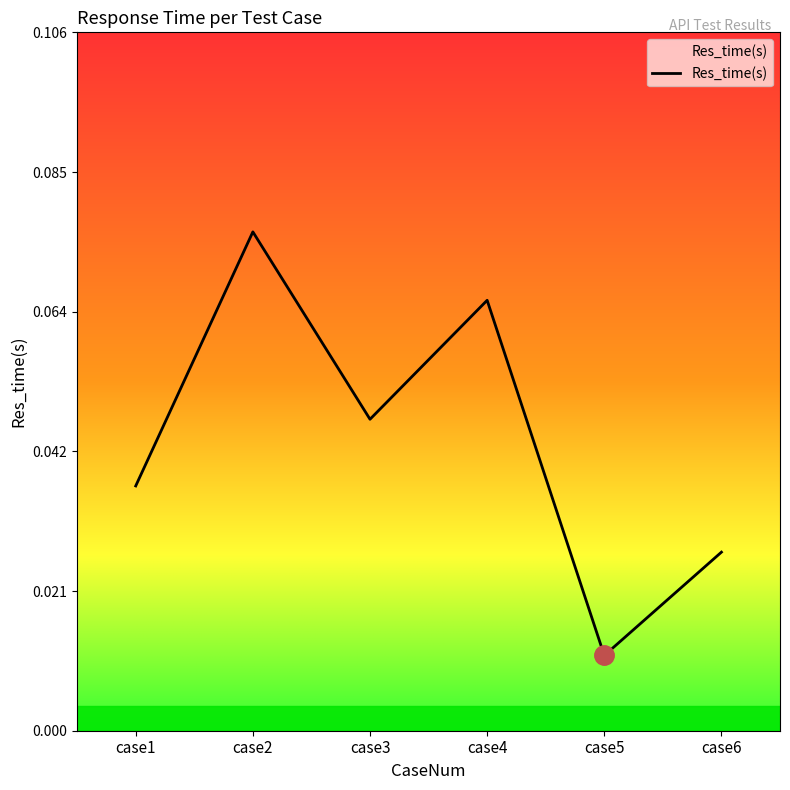

List the labels in order of value, smallest first.

case5, case6, case1, case3, case4, case2